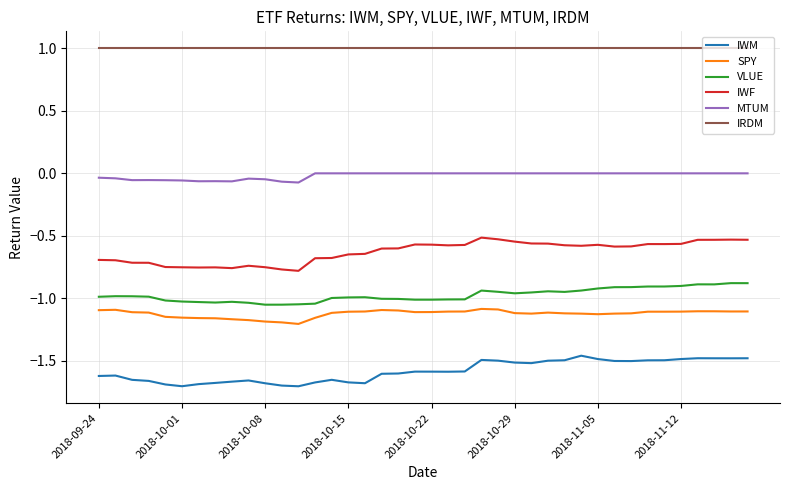

Rank the series by their maximum value, from lowest to highest.

IWM, SPY, VLUE, IWF, MTUM, IRDM